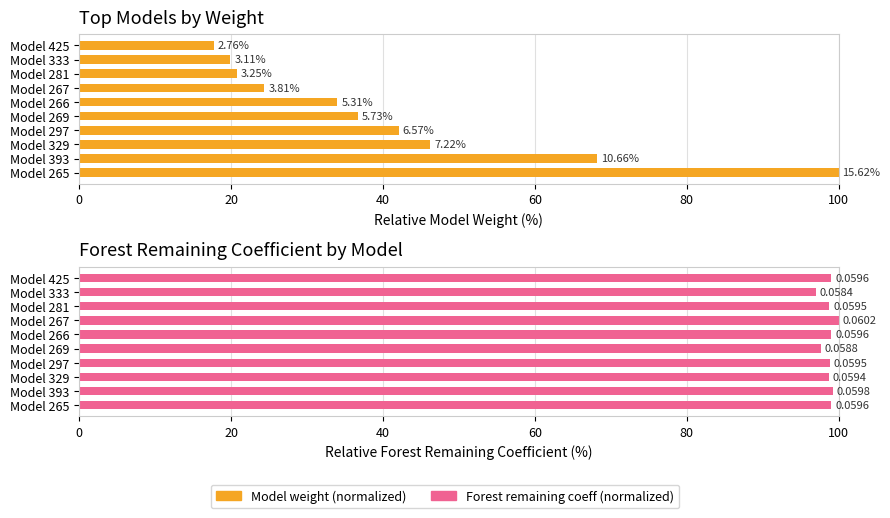

What is the maximum value for Forest remaining coeff (normalized)?

100.0